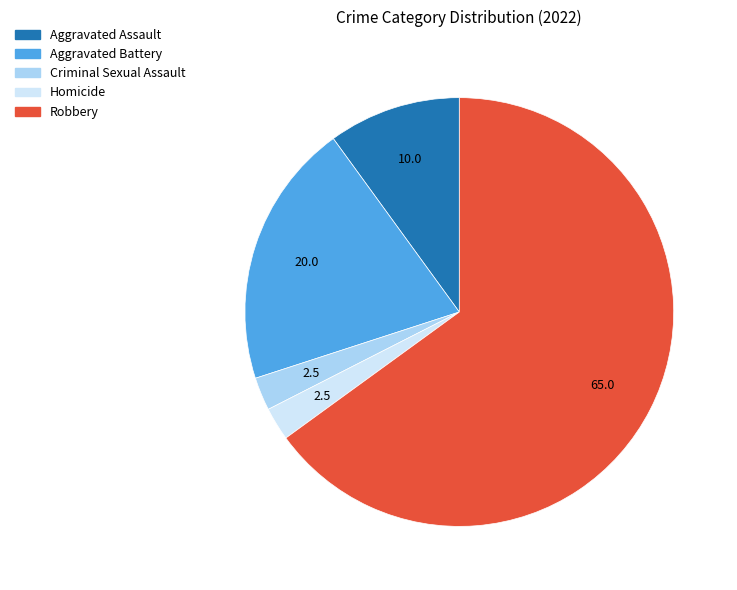

Is the sum of Robbery and Criminal Sexual Assault greater than half?

Yes